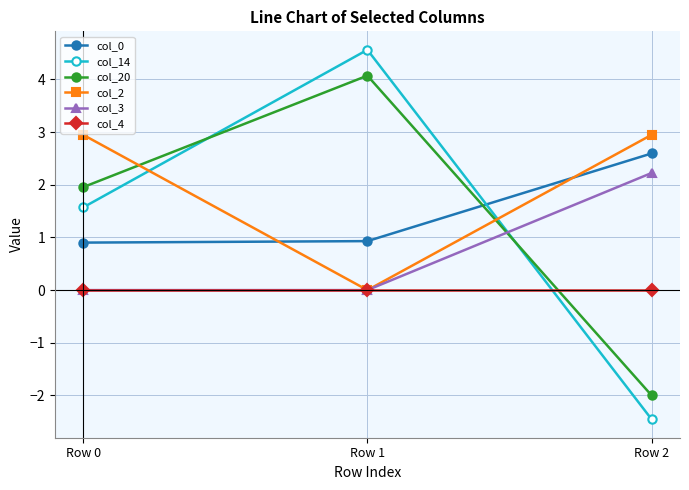

How many lines are shown in the chart?

6